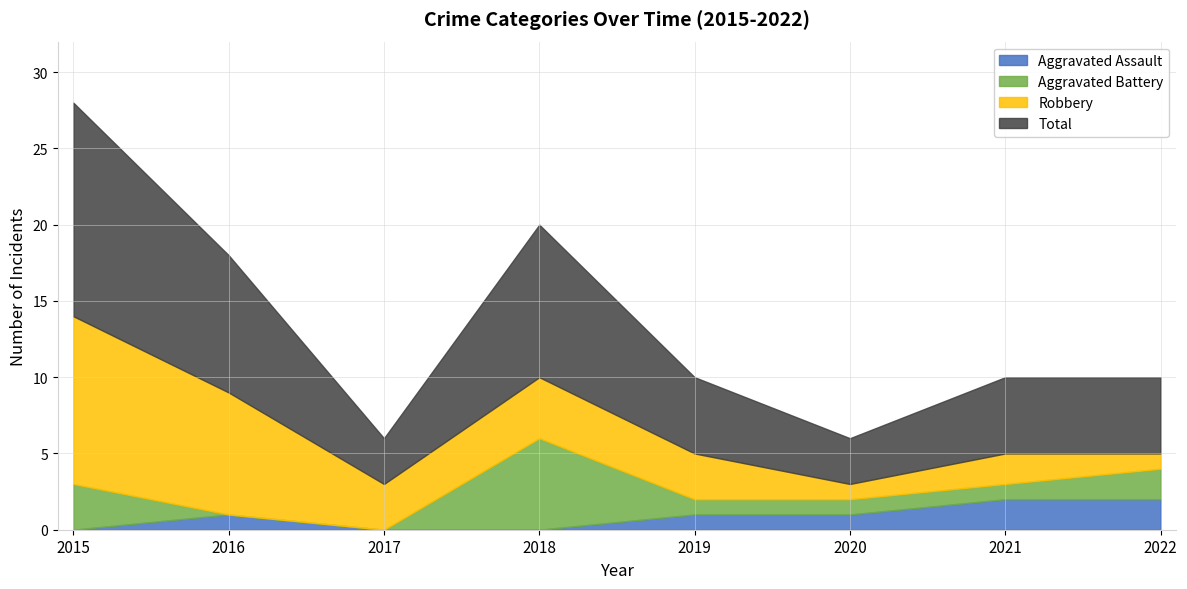

Which series has the largest total across all categories?

Total